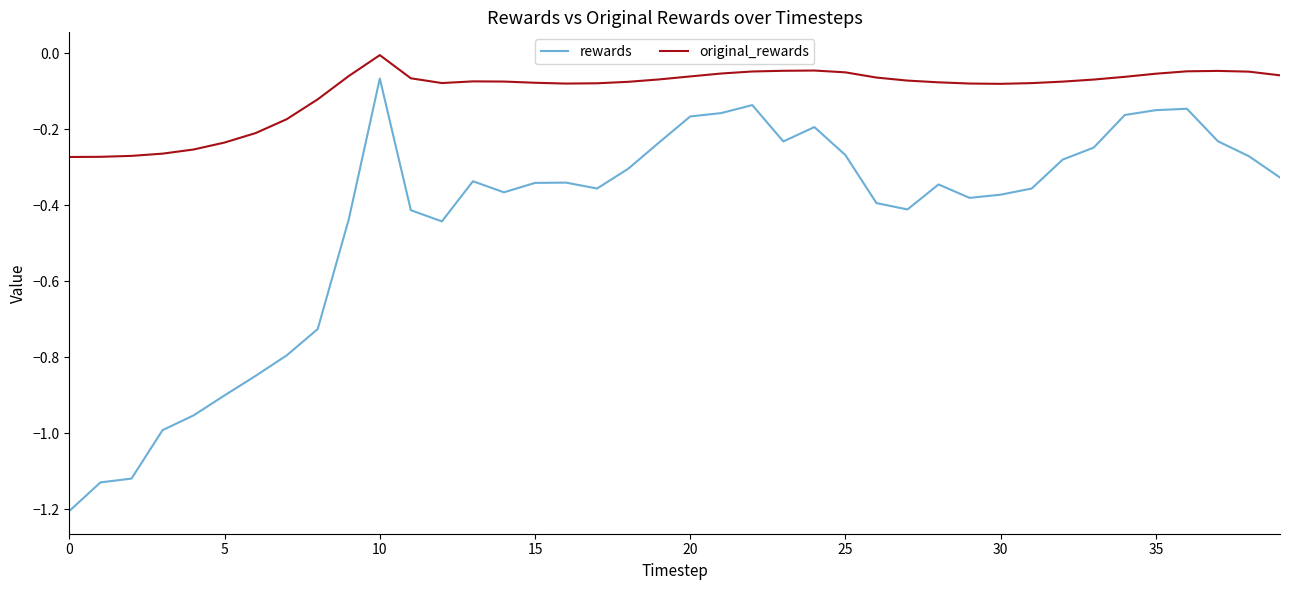

What is the lowest value of the rewards series?

-1.2